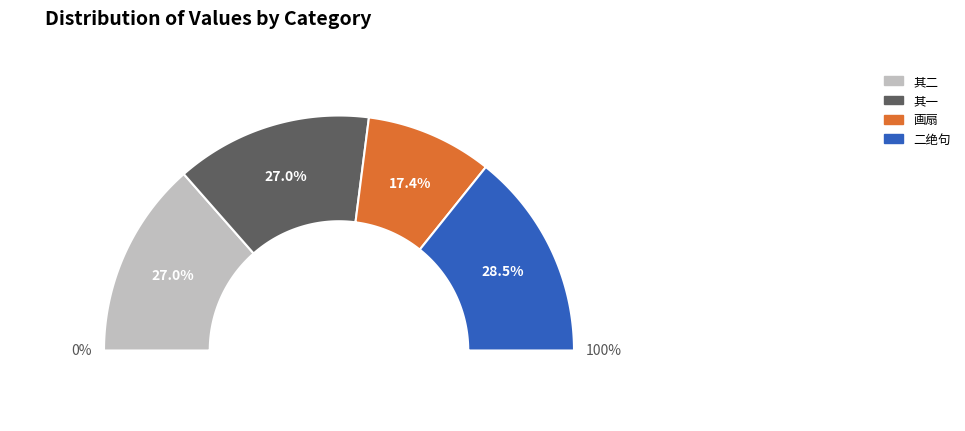

Does any single category account for the majority?

No